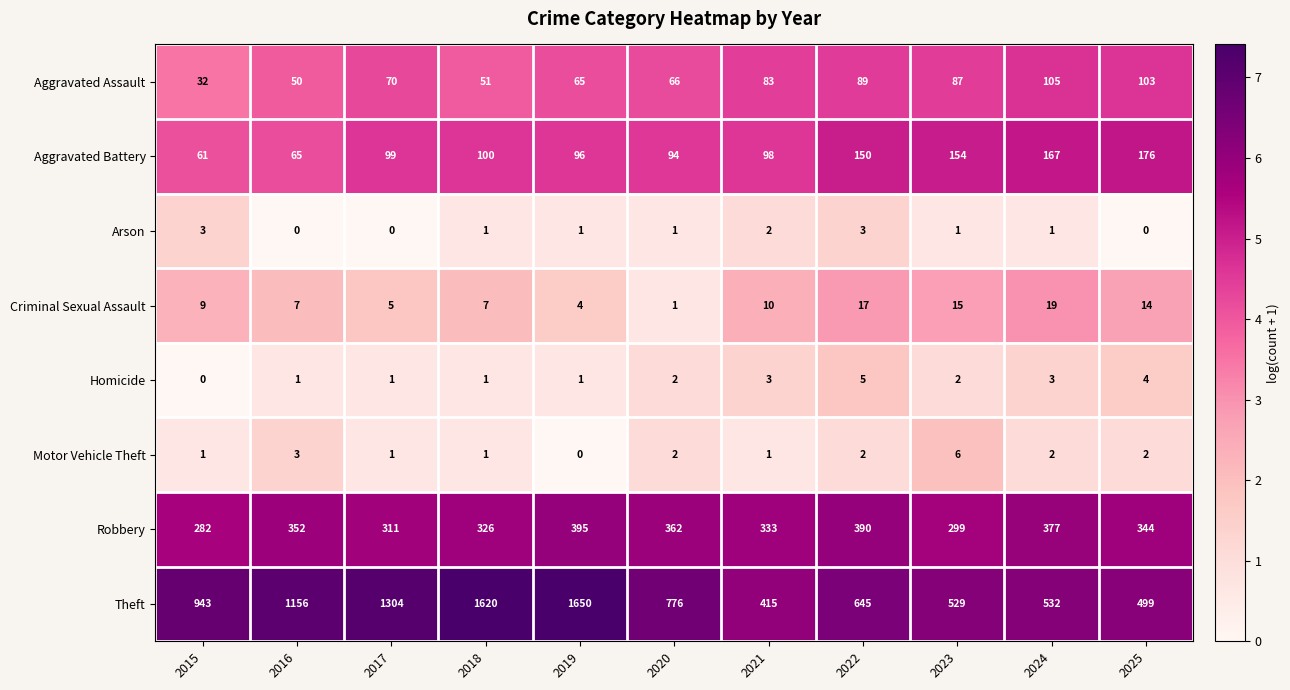

Rank the series by their maximum value, from lowest to highest.

Arson, Homicide, Motor Vehicle Theft, Criminal Sexual Assault, Aggravated Assault, Aggravated Battery, Robbery, Theft